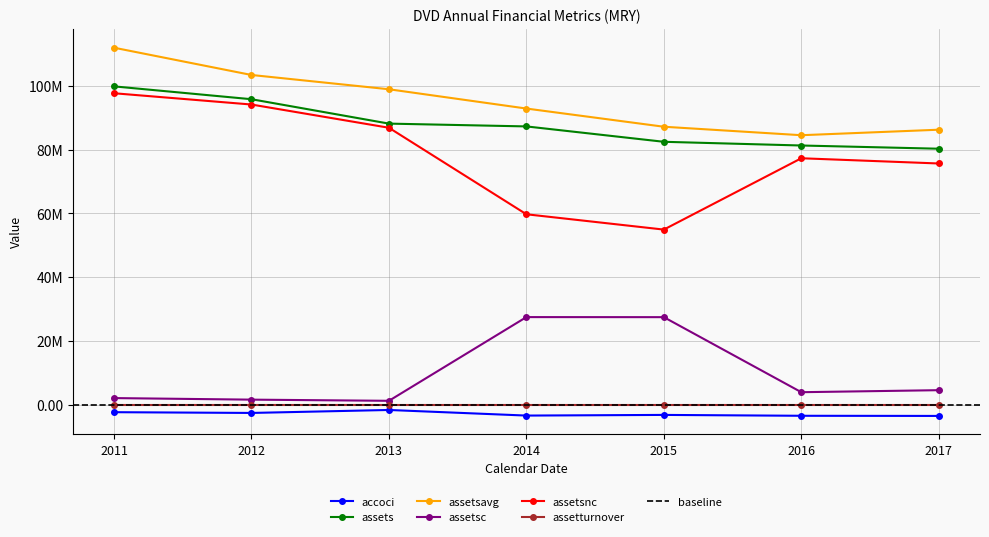

True or false: assetsc and assetsnc intersect in this chart.

False